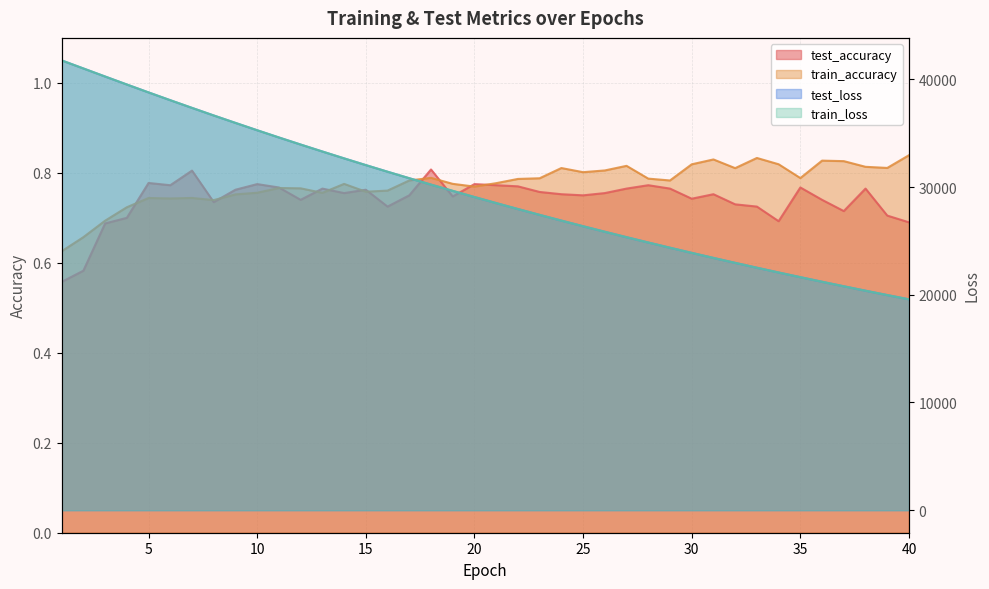

Where is test_loss nearest to the value 30667?

17